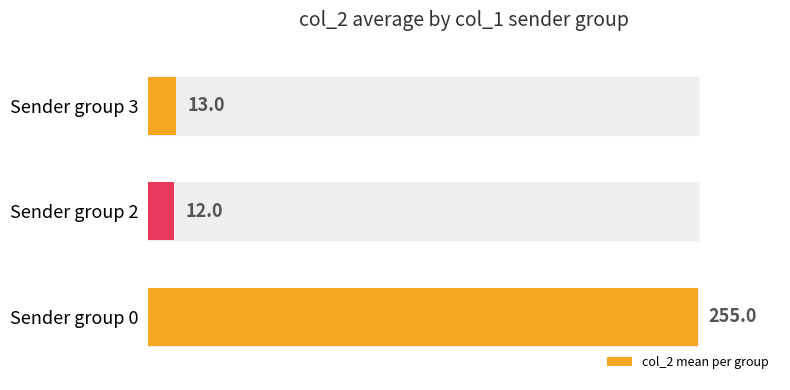

Does the chart contain any negative values?

No